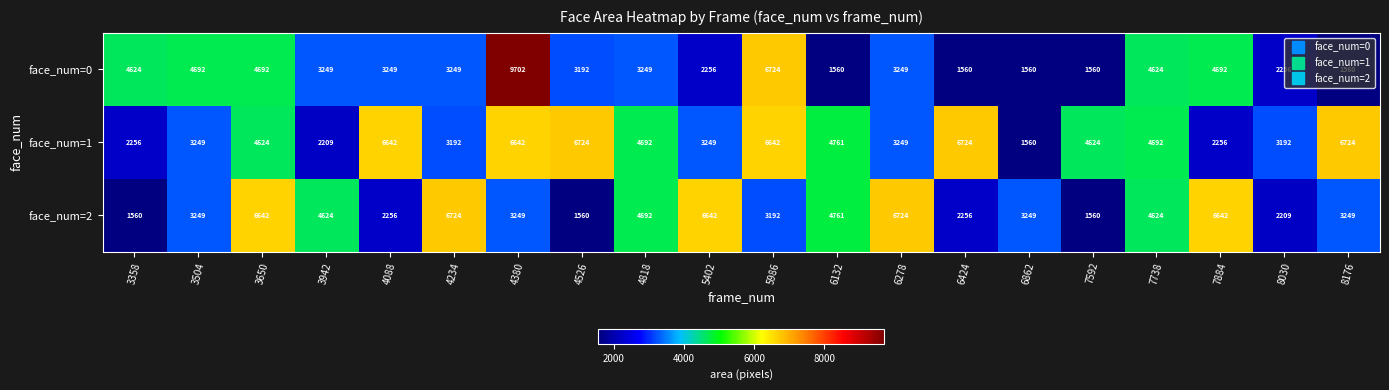

List the series in order of their overall mean, highest first.

face_num=1, face_num=2, face_num=0